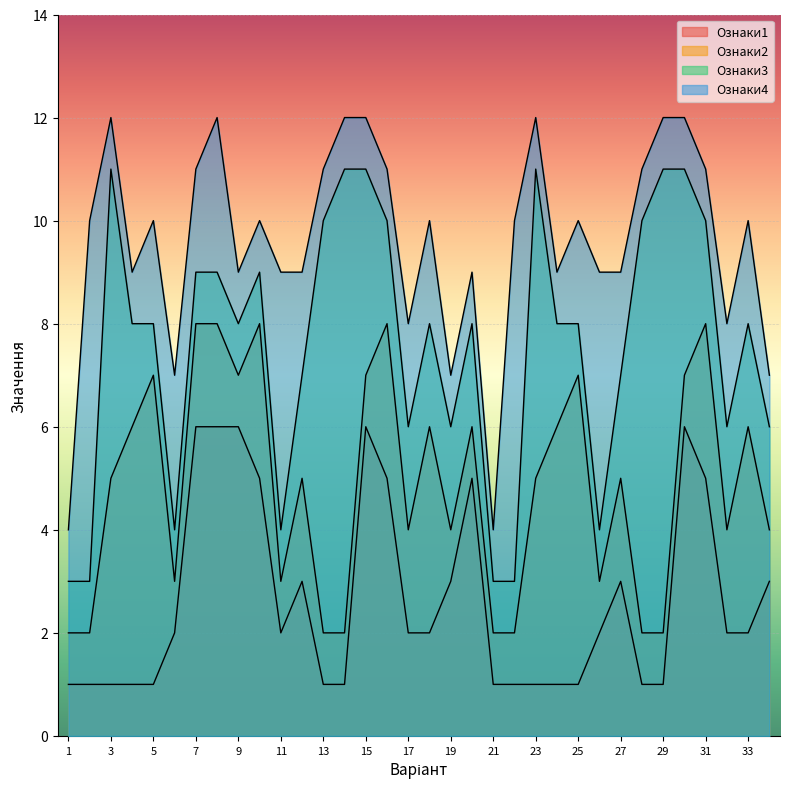

Count the number of categories in the chart.

34